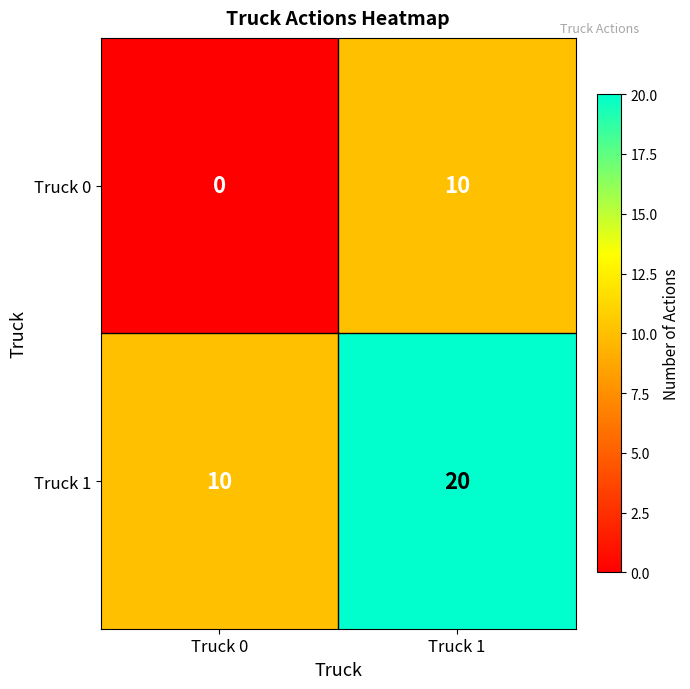

At which category does the chart reach its peak across all series?

Truck 1